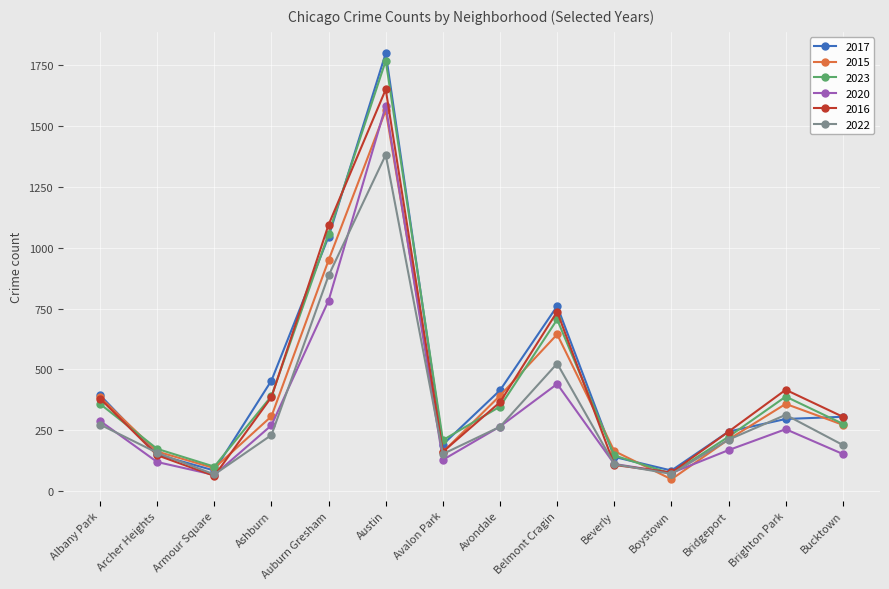

At which label is 2023 closest to 920?

Auburn Gresham